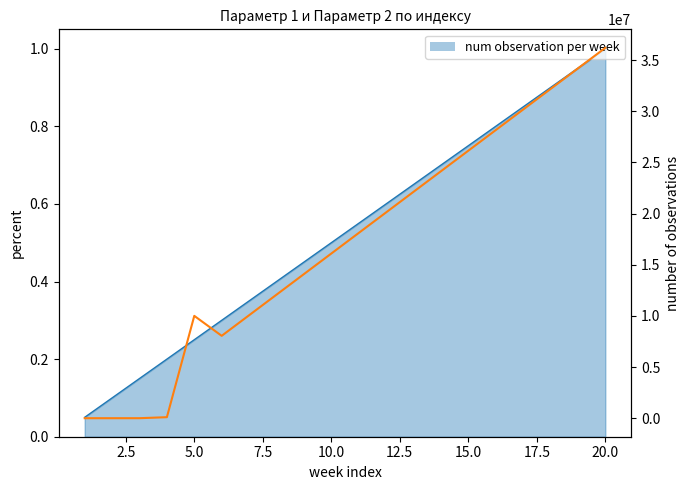

Reading right to left, what are all the values shown in this chart?

36190020.4	34180032.3	32170044.1	30160056.0	28150067.9	26140079.7	24130091.6	22120103.5	20110115.3	18100127.2	16090139.1	14080150.9	12070162.8	10060174.7	8050186.5	10000000.7	100000.0	1000.0	100.0	10.0